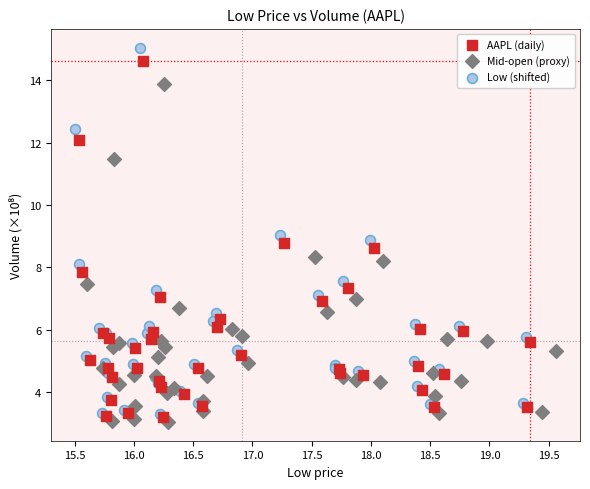

Which series has the largest Y range (max minus min)?

Low (shifted)